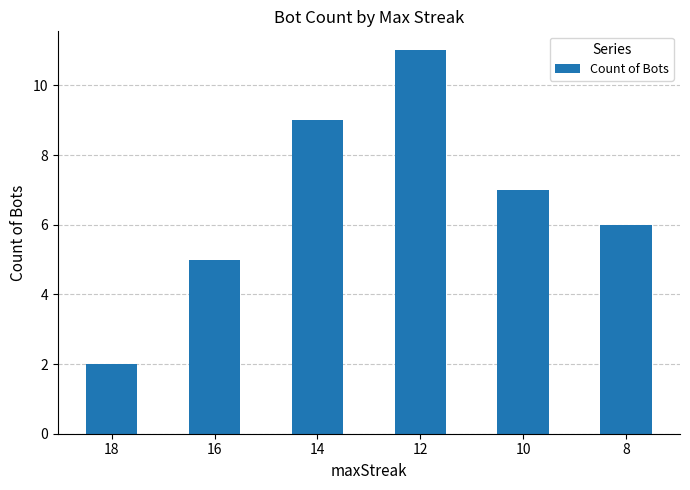

Rank the categories by value from highest to lowest.

12, 14, 10, 8, 16, 18